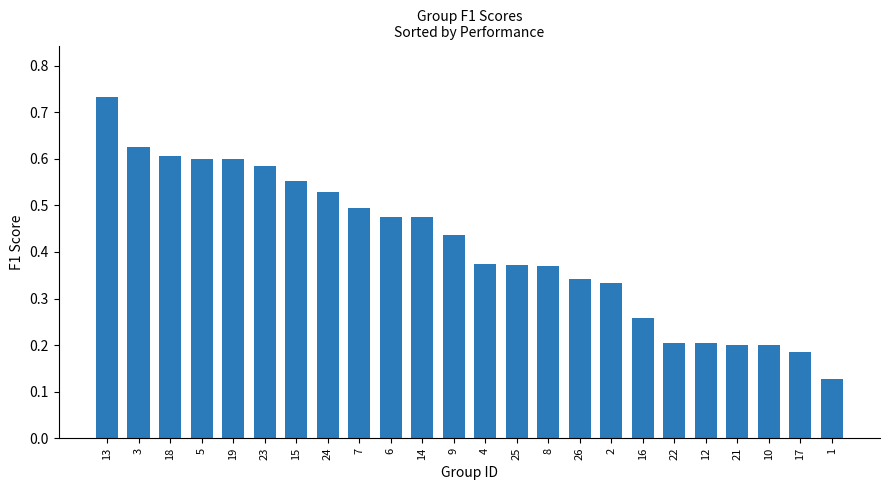

What is the label of the 24th bar from the right?

13